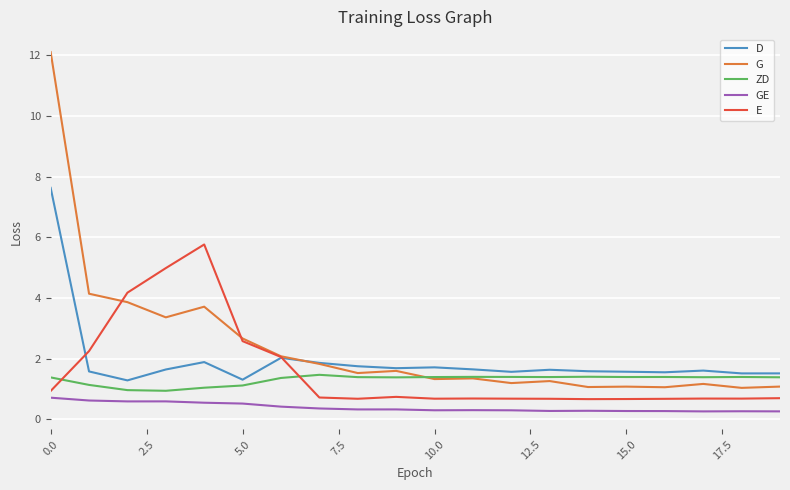

True or false: G and GE cross at least once.

False